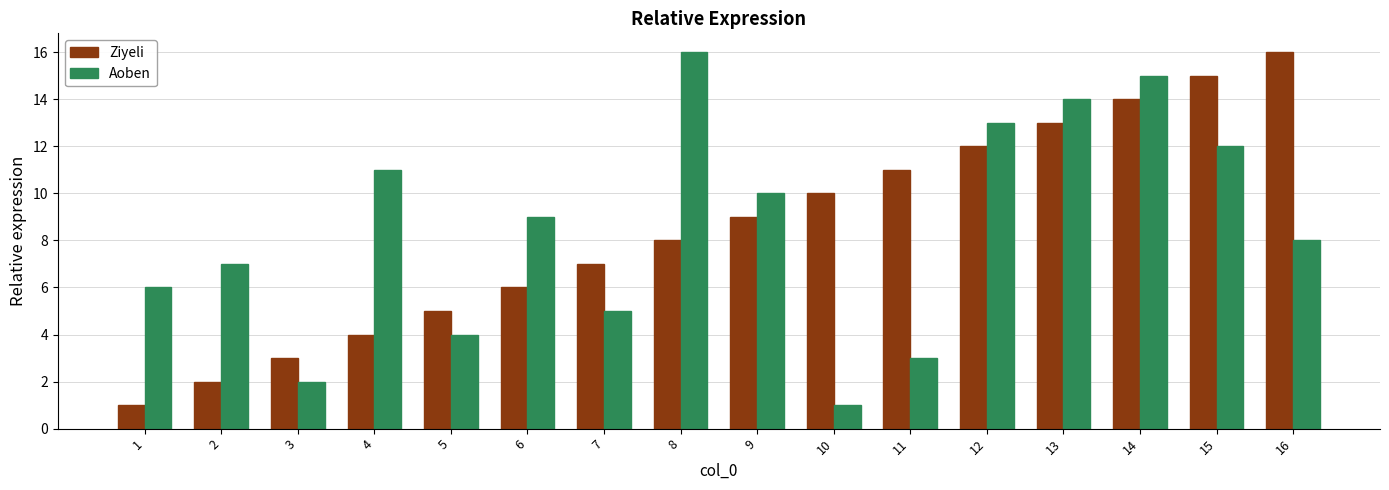

What is the difference between the Aoben values at 9 and 1?

4